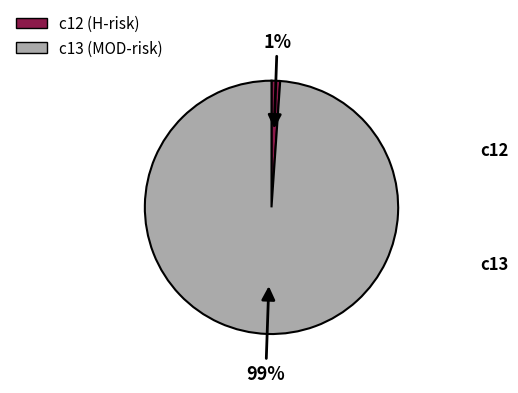

To the nearest percent, what percentage of the pie is c12?

1%